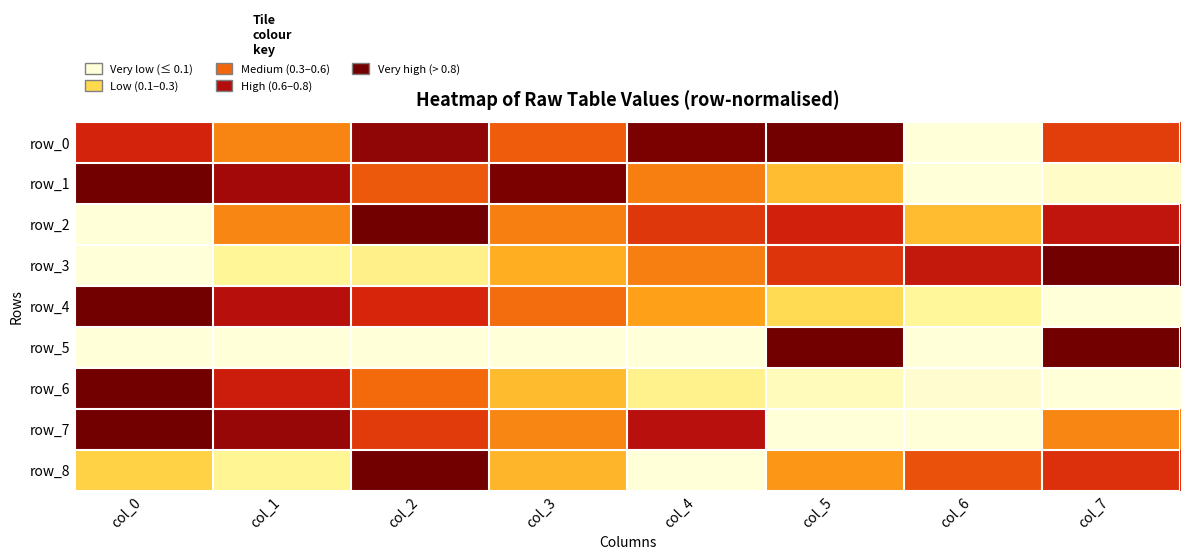

Is it true that row_6 equals 0.6 at col_0?

False